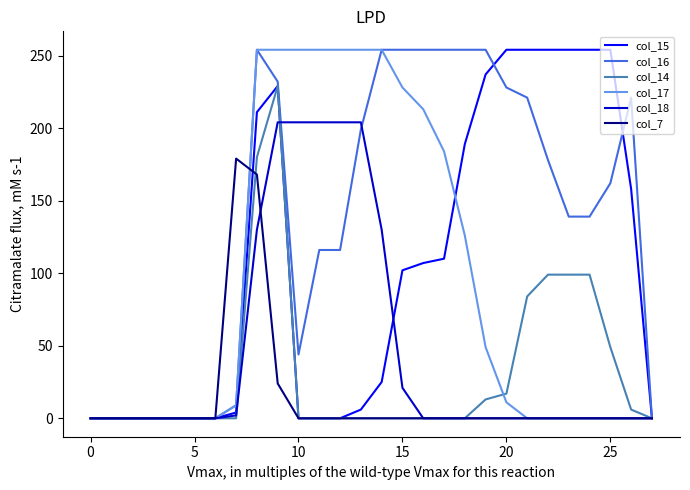

Which series has the largest total across all categories?

col_16